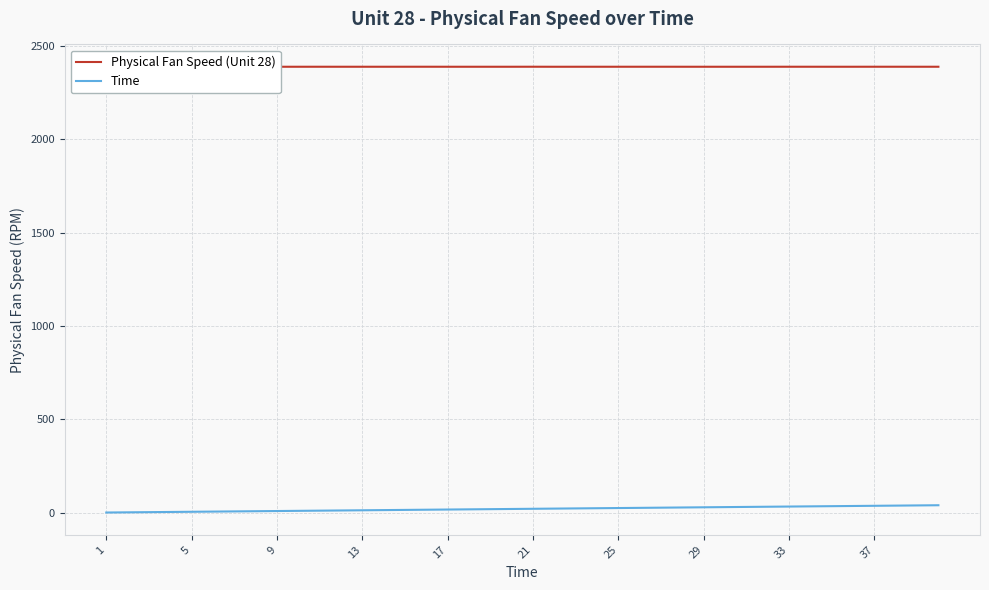

What is the maximum value shown in the chart?

2388.1